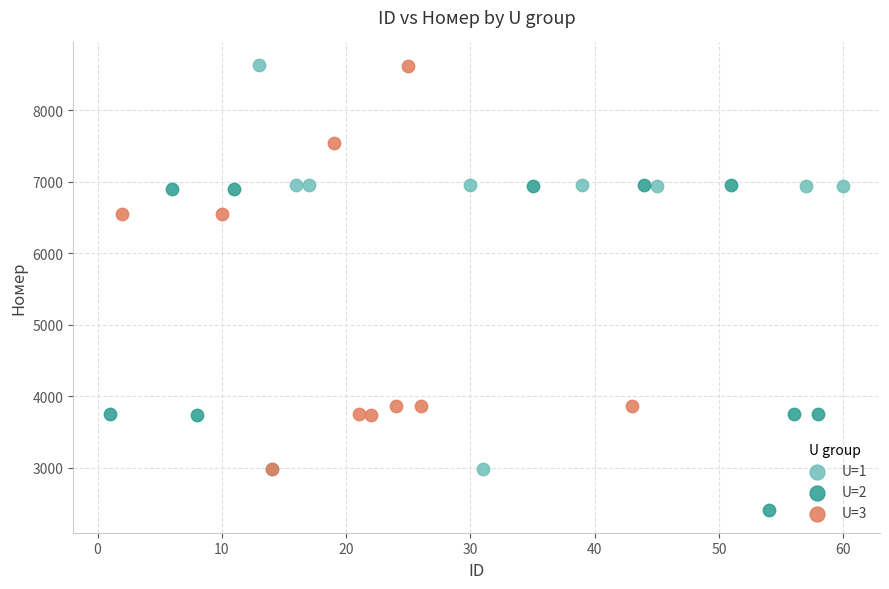

Which series reaches the minimum Y coordinate?

U=2